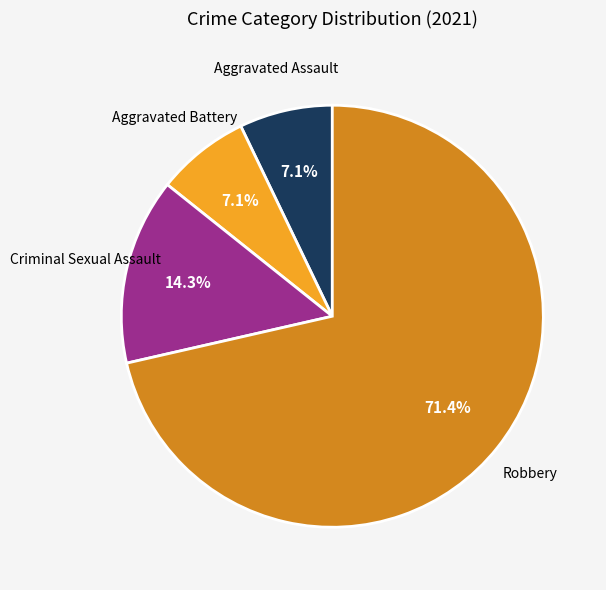

Is there any slice that represents more than half of the pie?

Yes